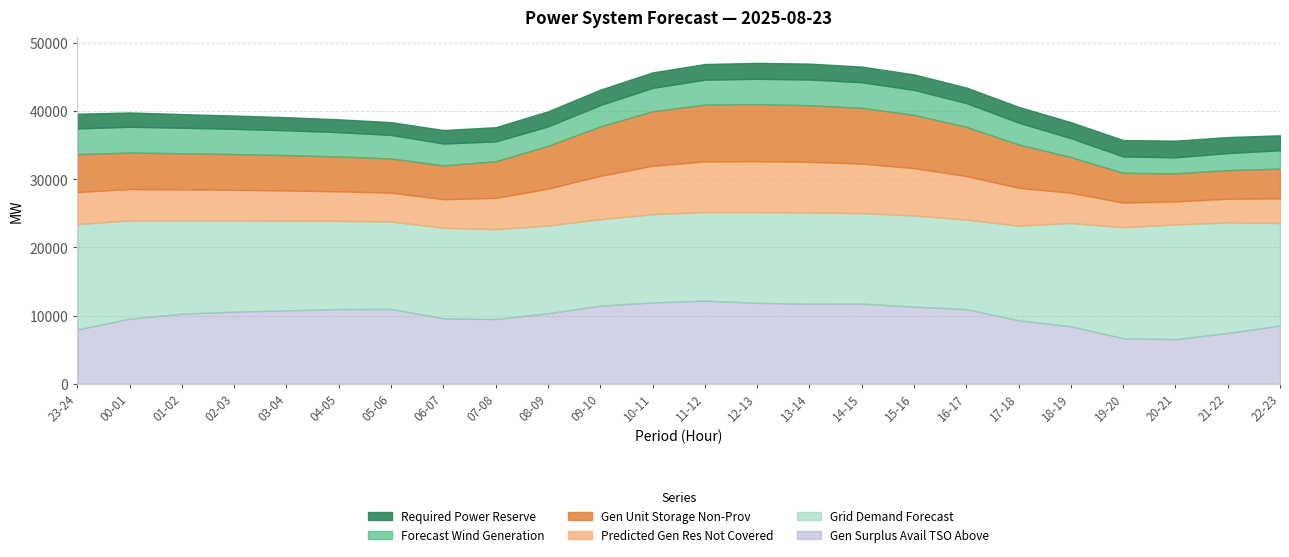

What are all the series names shown in the legend?

Required Power Reserve, Forecast Wind Generation, Gen Unit Storage Non-Prov, Predicted Gen Res Not Covered, Grid Demand Forecast, Gen Surplus Avail TSO Above